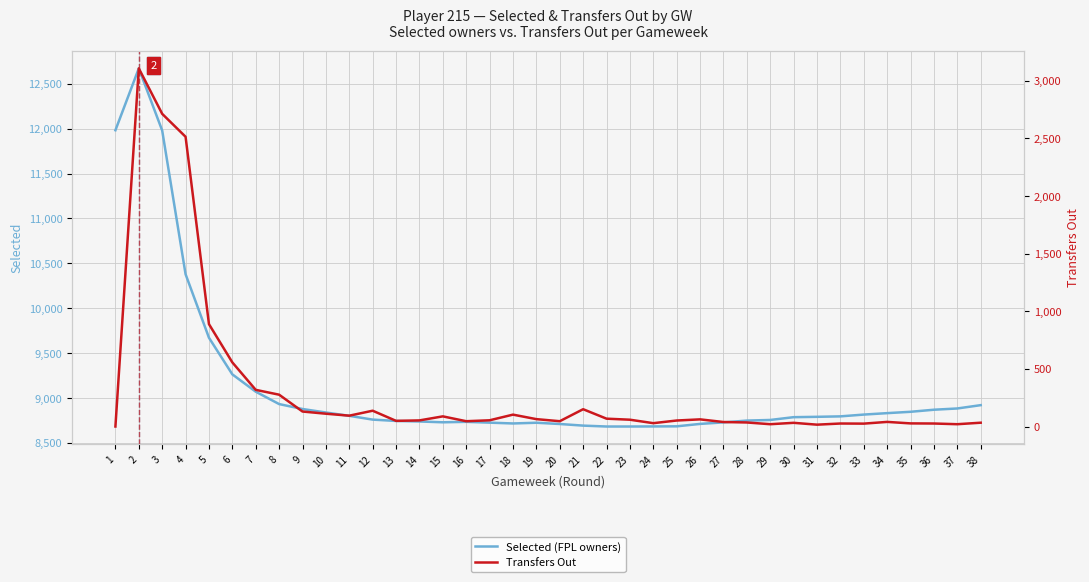

Is it true that Selected (FPL owners) equals 8734 at 16?

True